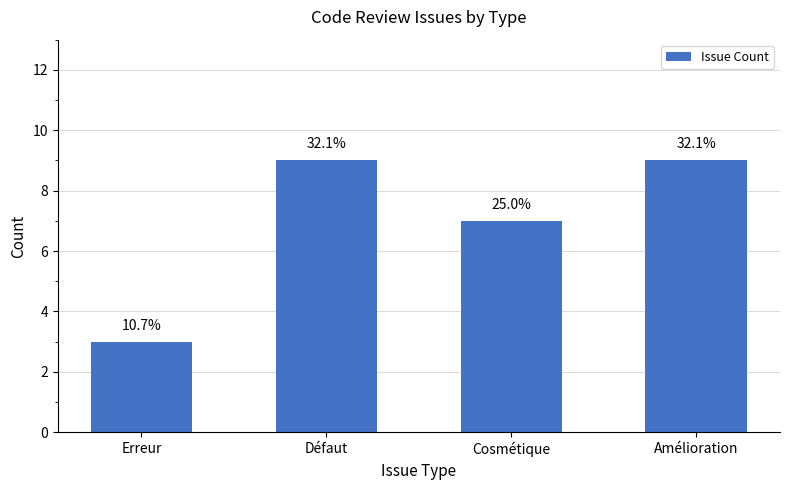

The chart shows a value of 4 at Erreur. True or false?

False